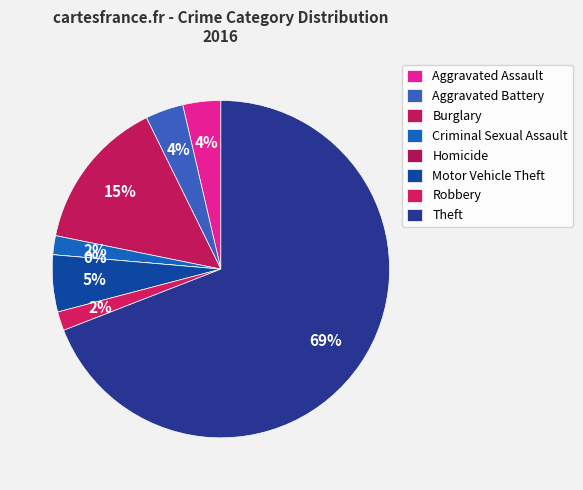

Does Theft represent more than half of the total?

Yes